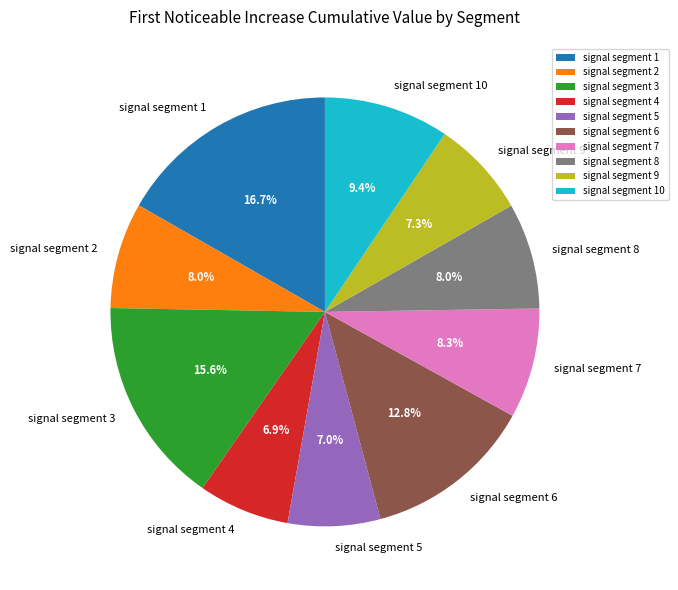

What percentage is the signal segment 4 slice, to the nearest percent?

7%